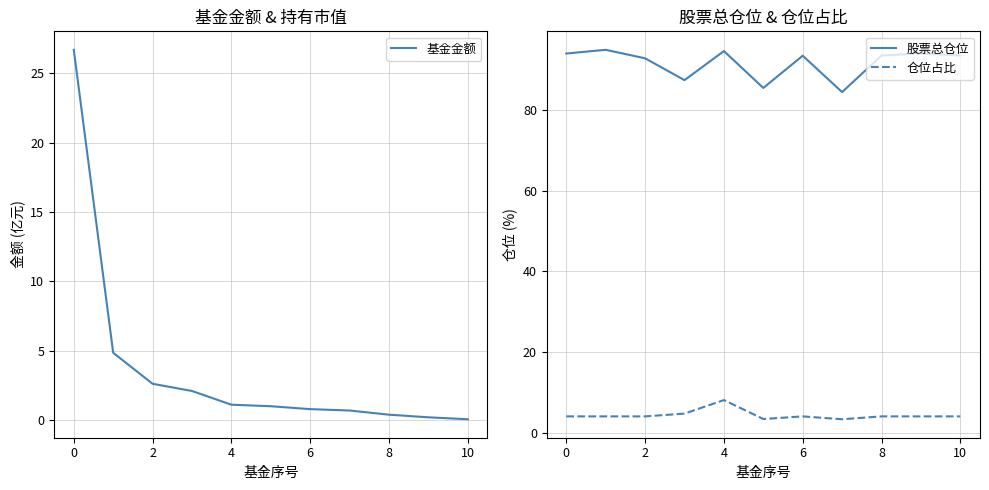

Does the chart have visible grid lines?

Yes